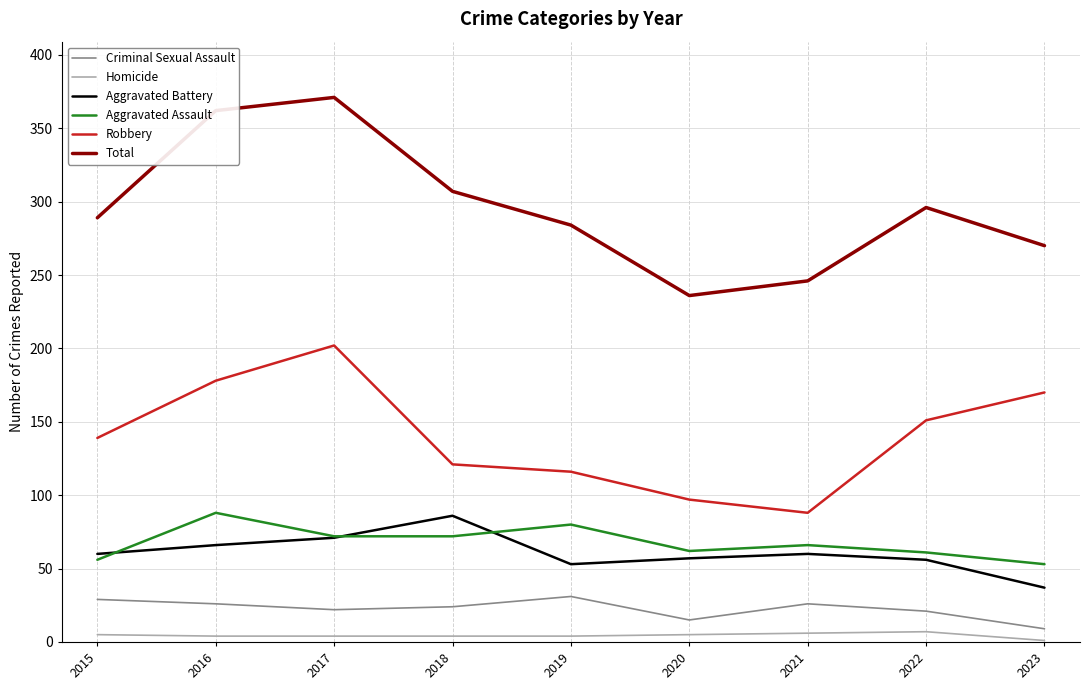

Which series has the largest range (max minus min)?

Total